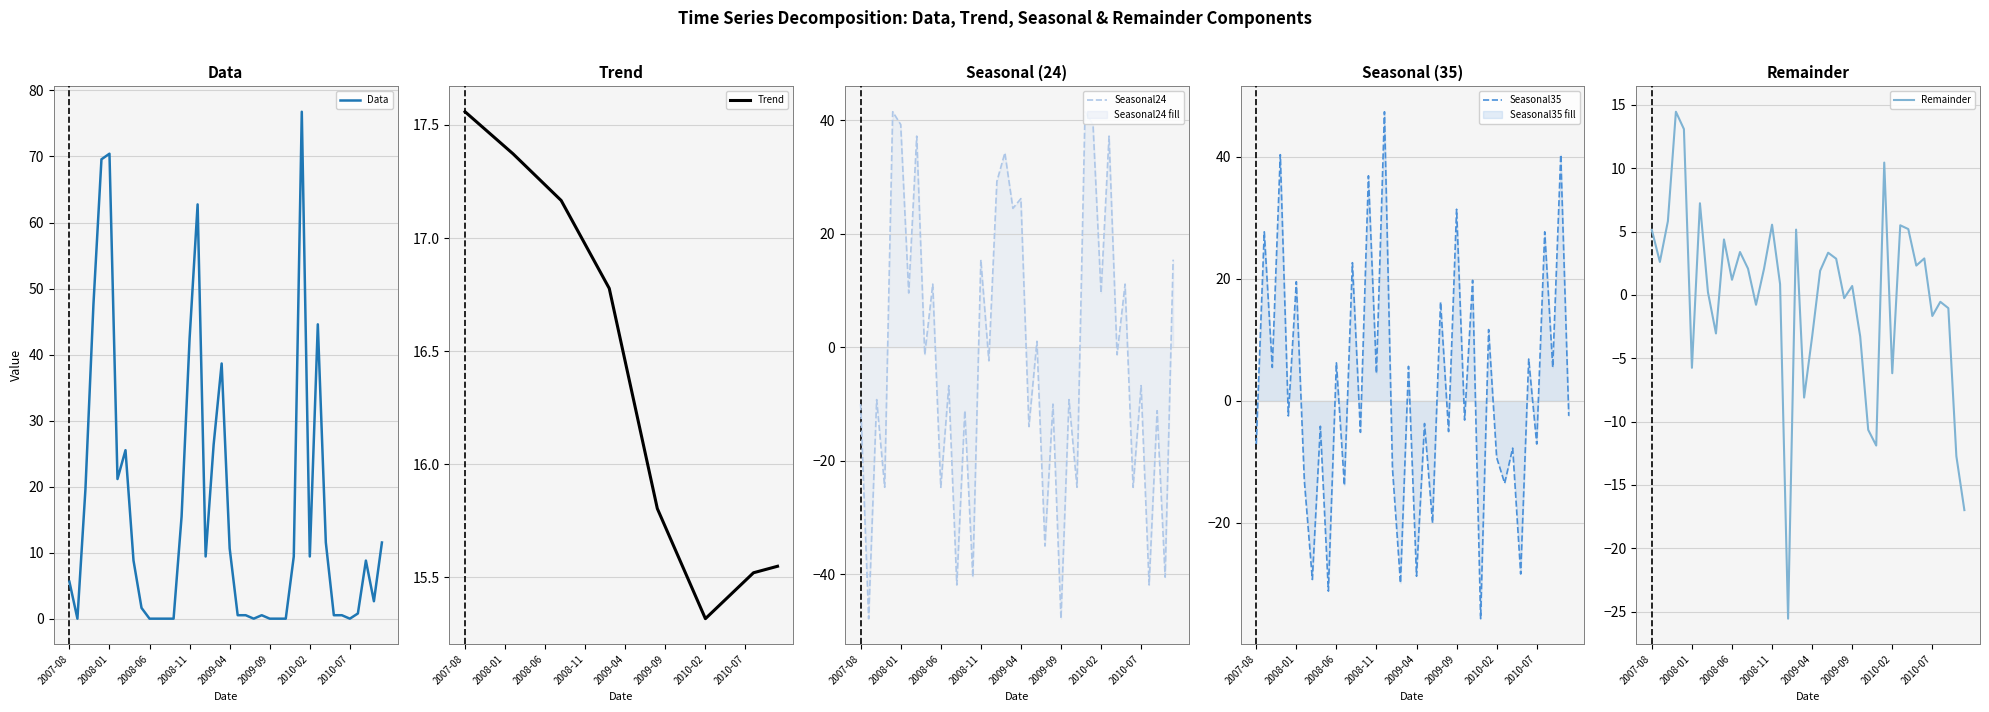

What are all the series names shown in the legend?

Data, Trend, Seasonal24, Seasonal35, Remainder